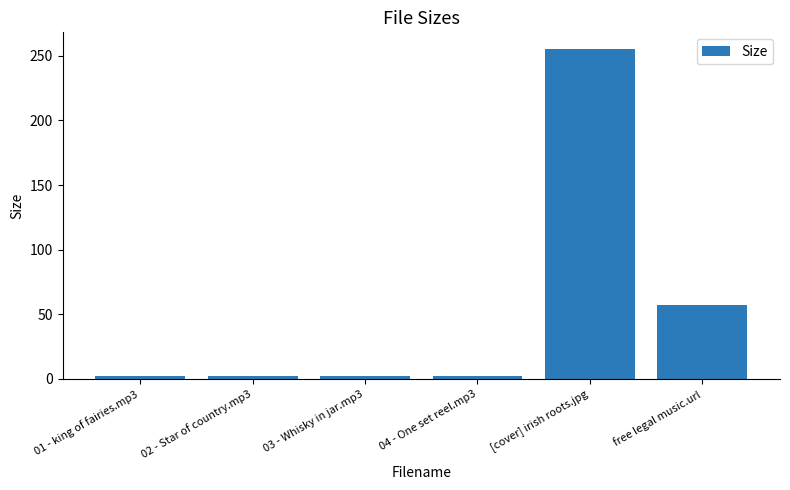

The value at [cover] irish roots.jpg is 255.4. True or false?

True